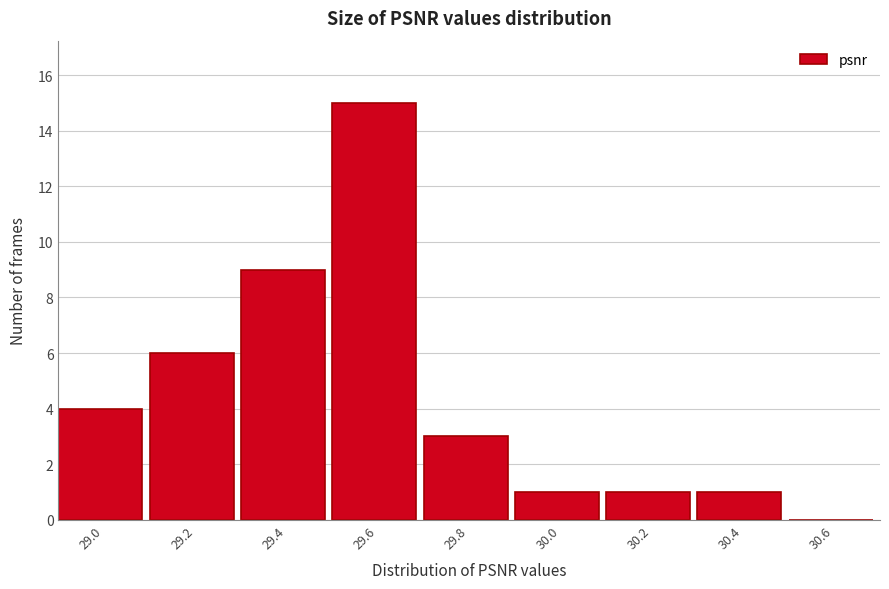

Reading left to right, list all the values displayed in this chart.

29.0=4	29.2=6	29.4=9	29.6=15	29.8=3	30.0=1	30.2=1	30.4=1	30.6=0